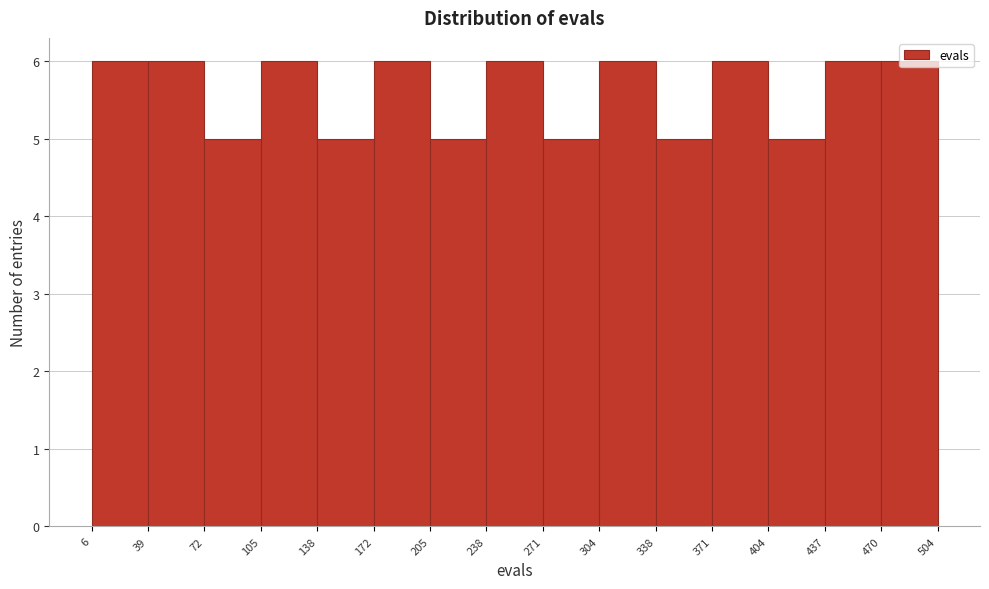

Reading left to right, transcribe this chart: for each bar, give the range it covers on the x-axis and its height. The values are not printed on the chart, so give them approximately, as read against the axis.

6 to 39: 6
39 to 72: 6
72 to 105: 5
105 to 138: 6
138 to 172: 5
172 to 205: 6
205 to 238: 5
238 to 271: 6
271 to 304: 5
304 to 338: 6
338 to 371: 5
371 to 404: 6
404 to 437: 5
437 to 470: 6
470 to 504: 6